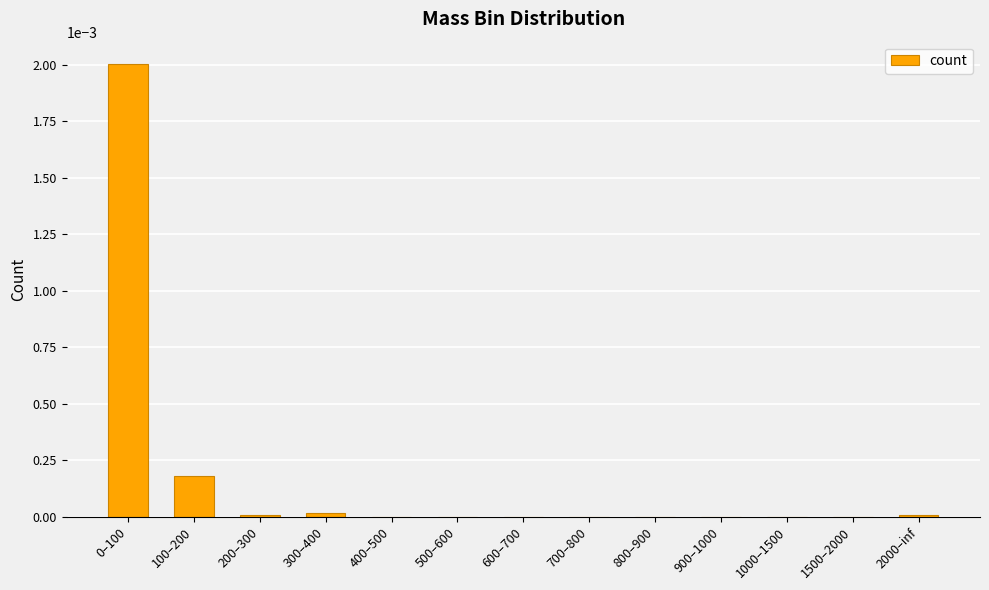

True or false: the data shows 0.0 at 2000–inf.

True